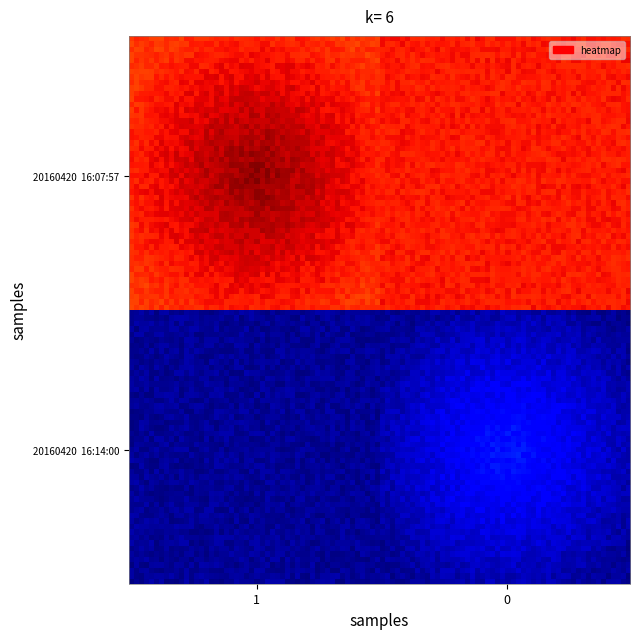

Which series has the widest spread of values?

20160420  16:07:57